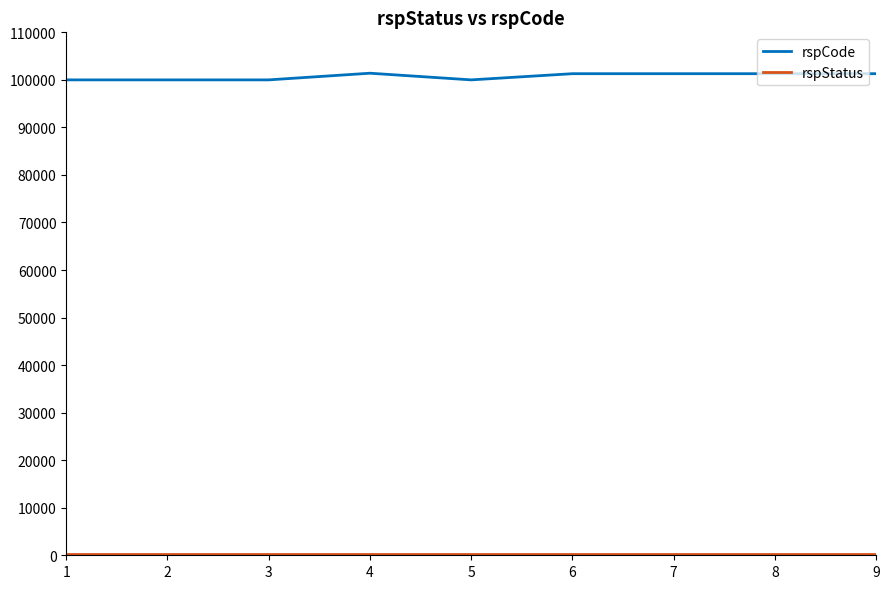

How many values in the rspCode series are below 101301?

4